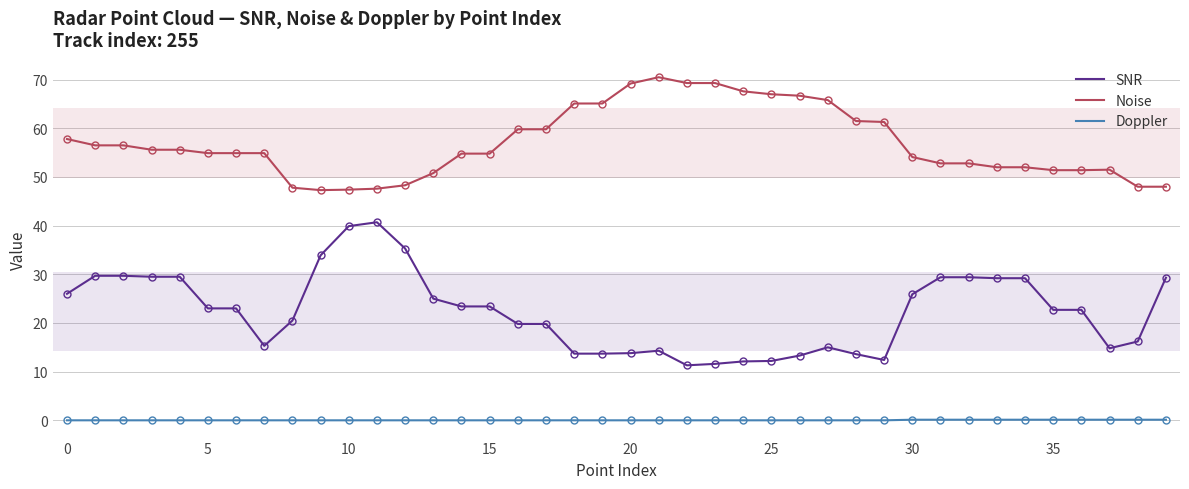

What is the difference between the maximum and minimum values in the Noise series?

23.2